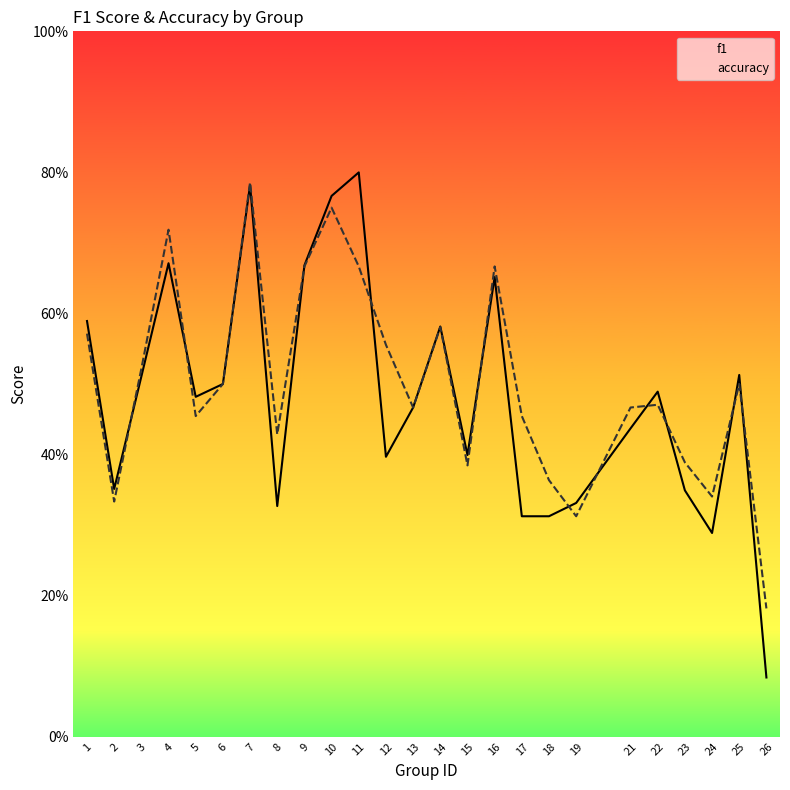

Reading right to left, list all the values displayed in this chart.

f1: 0.1	0.5	0.3	0.3	0.5	0.4	0.3	0.3	0.3	0.7	0.4	0.6	0.5	0.4	0.8	0.8	0.7	0.3	0.8	0.5	0.5	0.7	0.5	0.4	0.6
accuracy: 0.2	0.5	0.3	0.4	0.5	0.5	0.3	0.4	0.5	0.7	0.4	0.6	0.5	0.6	0.7	0.8	0.7	0.4	0.8	0.5	0.5	0.7	0.5	0.3	0.6